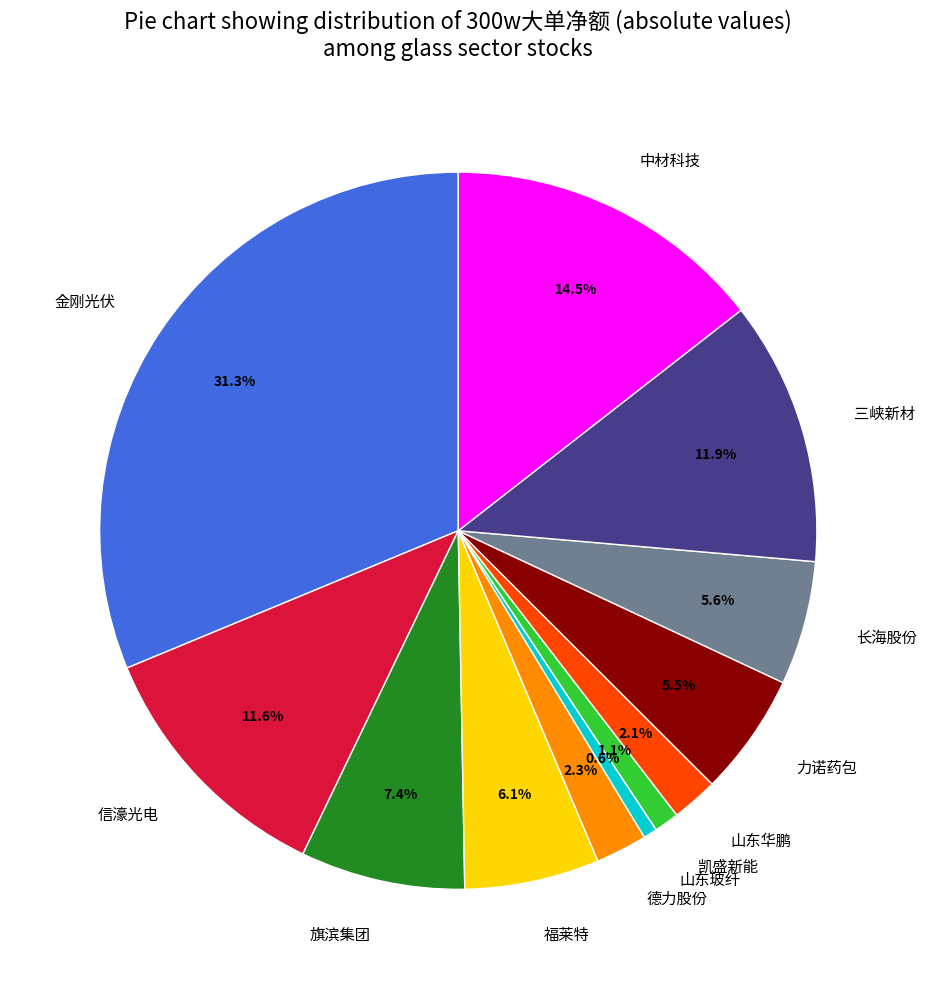

Is it true that 旗滨集团 is 18% of the pie?

False